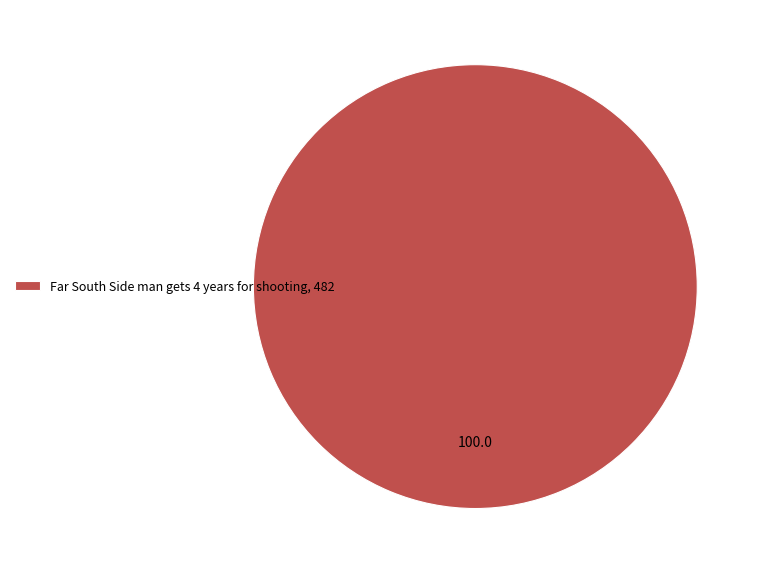

Rank the categories by value from highest to lowest.

Far South Side man gets 4 years for shooting, 482